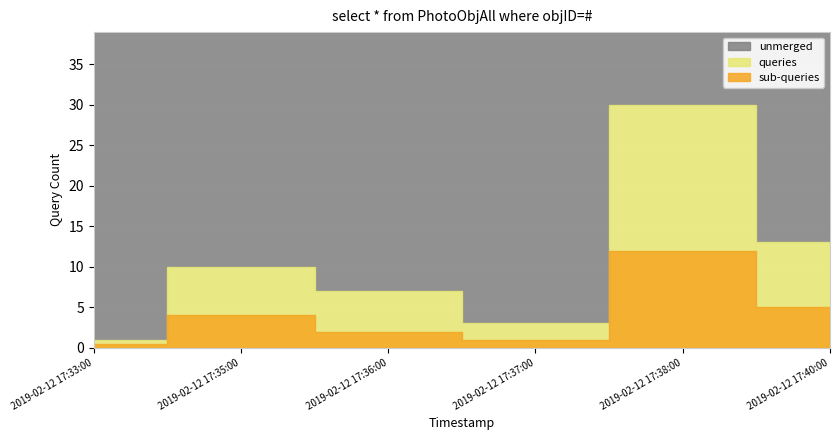

What is the change in value from 2019-02-12 17:33:00 to 2019-02-12 17:38:00?

+29